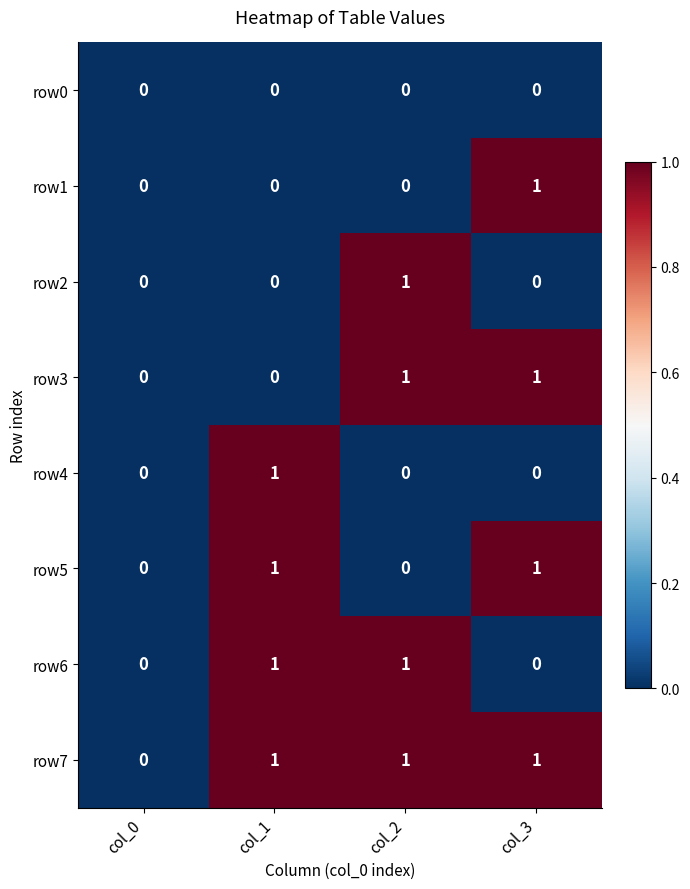

Which series has the largest total across all categories?

row7